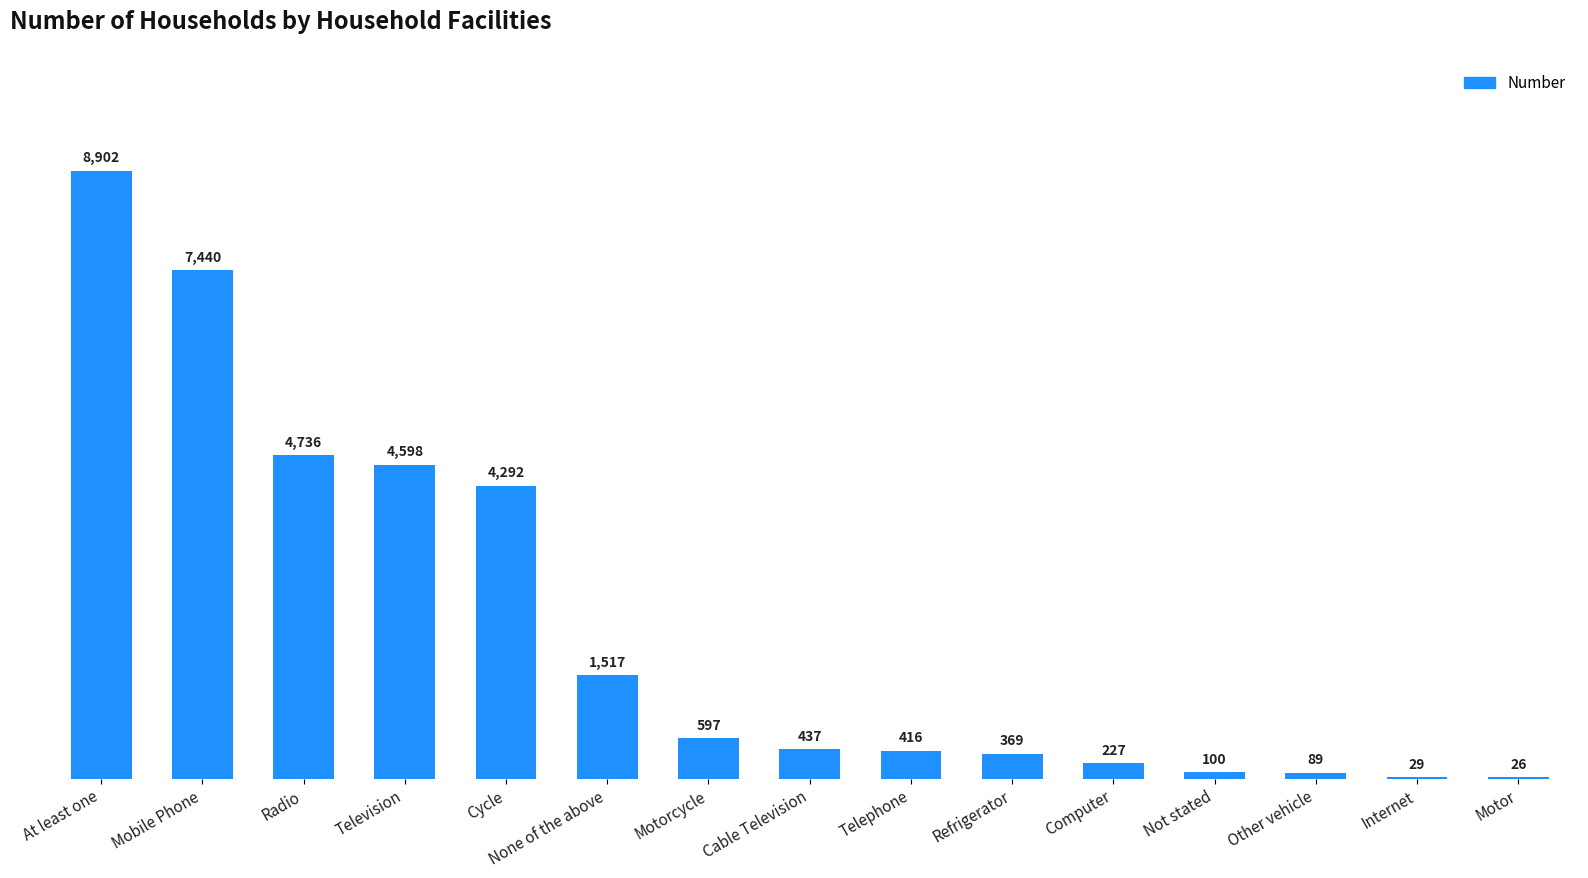

How many categories are shown in the chart?

15